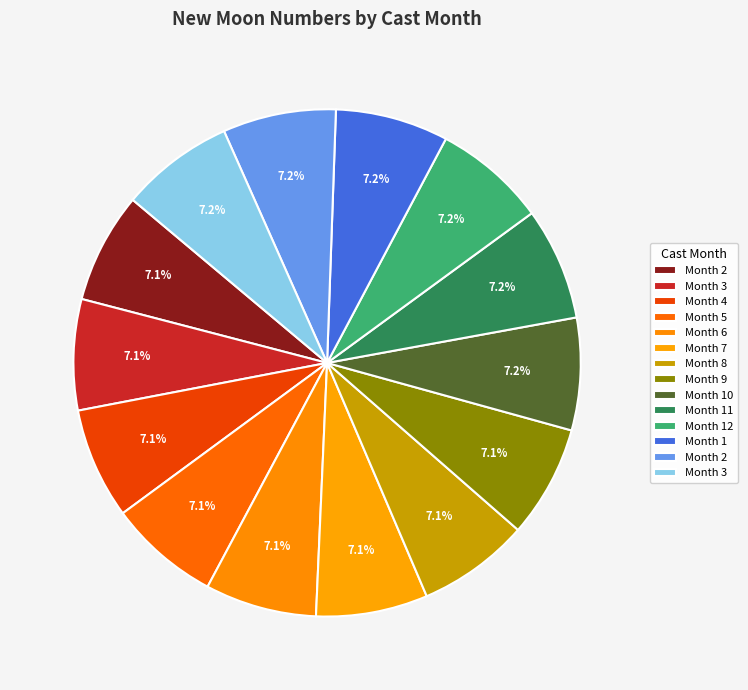

How many slices are in this pie chart?

14